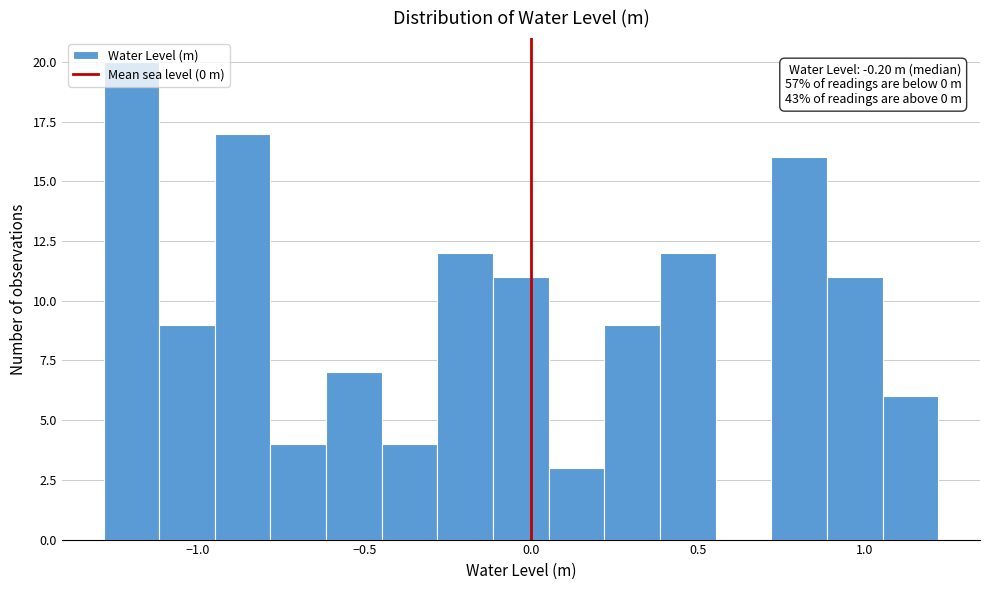

Read against the x-axis, roughly where is the centre of the tallest bar?

-1.20